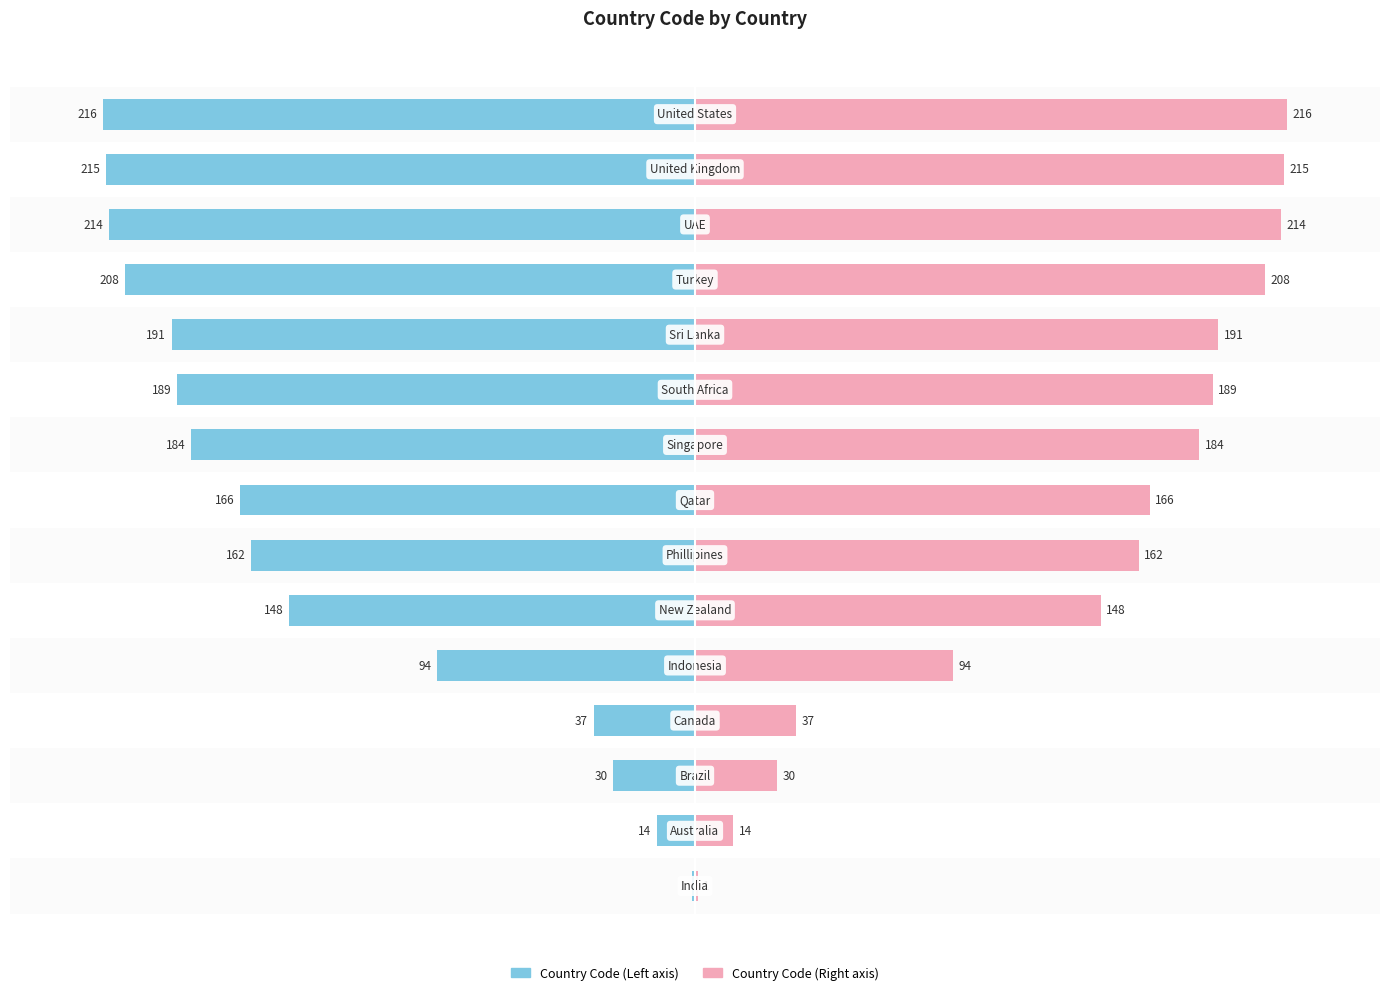

List the series in order of their peak value, highest first.

Country Code (Right), Country Code (Left)